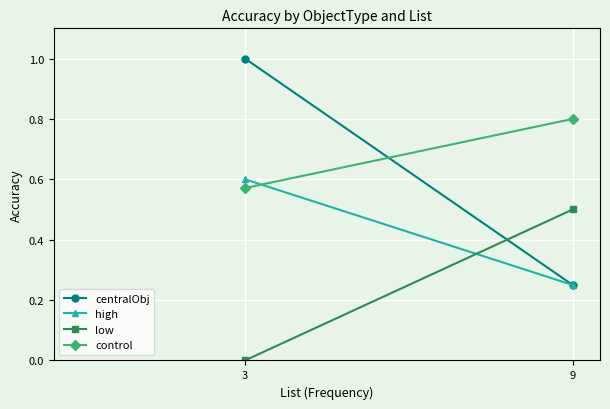

How many lines are shown in the chart?

4